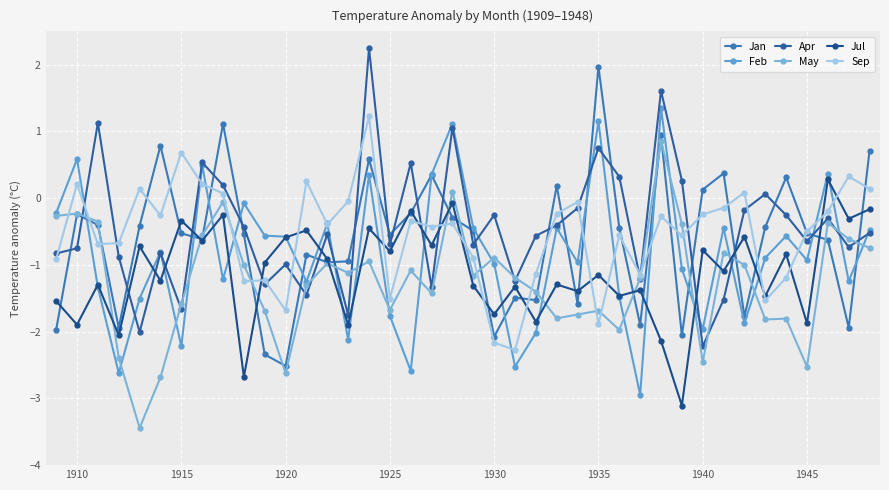

At how many categories does at least one series exceed -2?

40